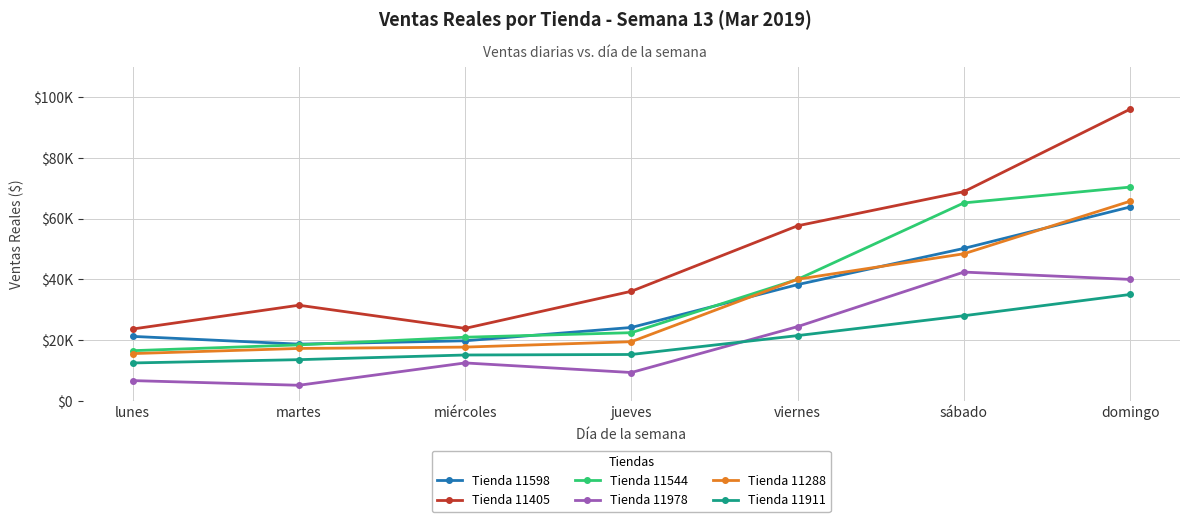

What is the total value across all series at viernes?

221735.0